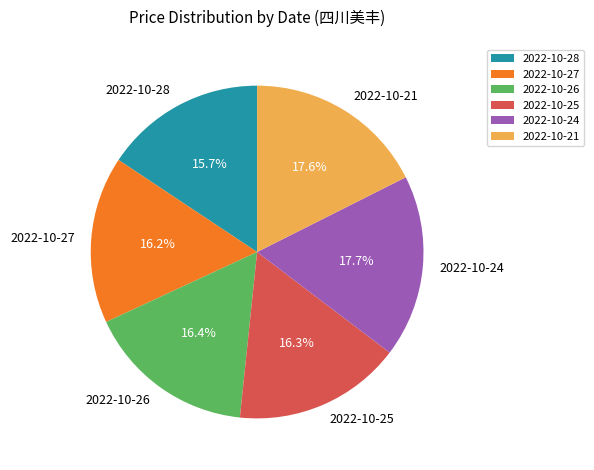

To the nearest percent, what is the combined percentage of 2022-10-27 and 2022-10-21?

34%